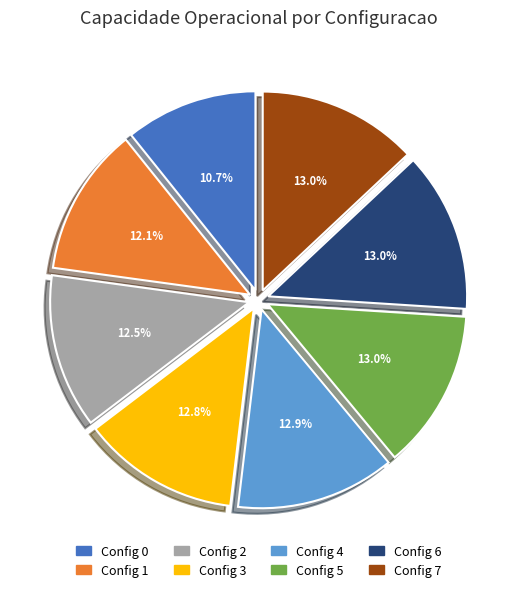

Does any single category account for the majority?

No